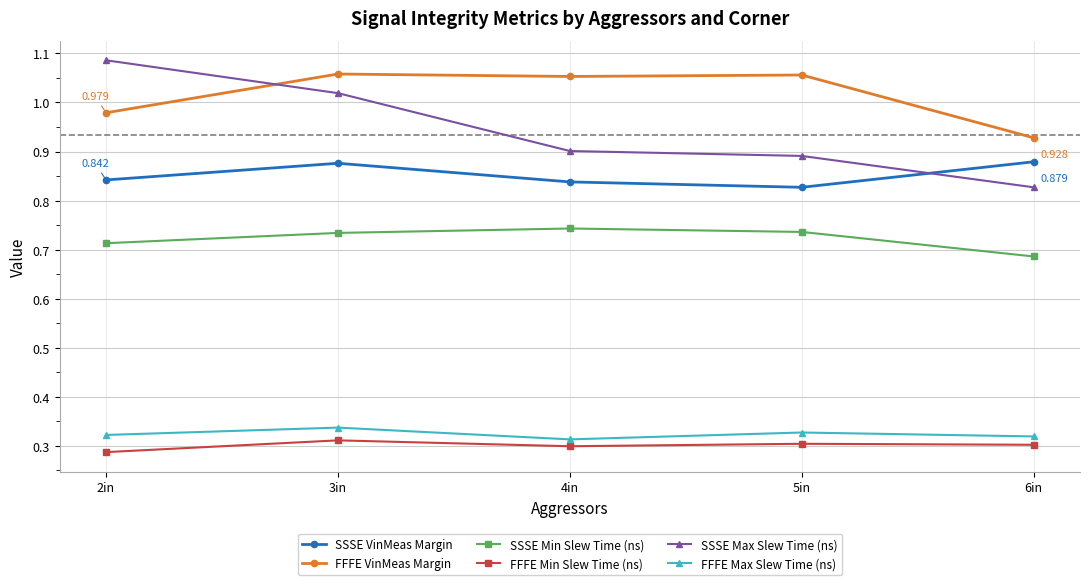

What is the label of the 3rd point from the right?

4in